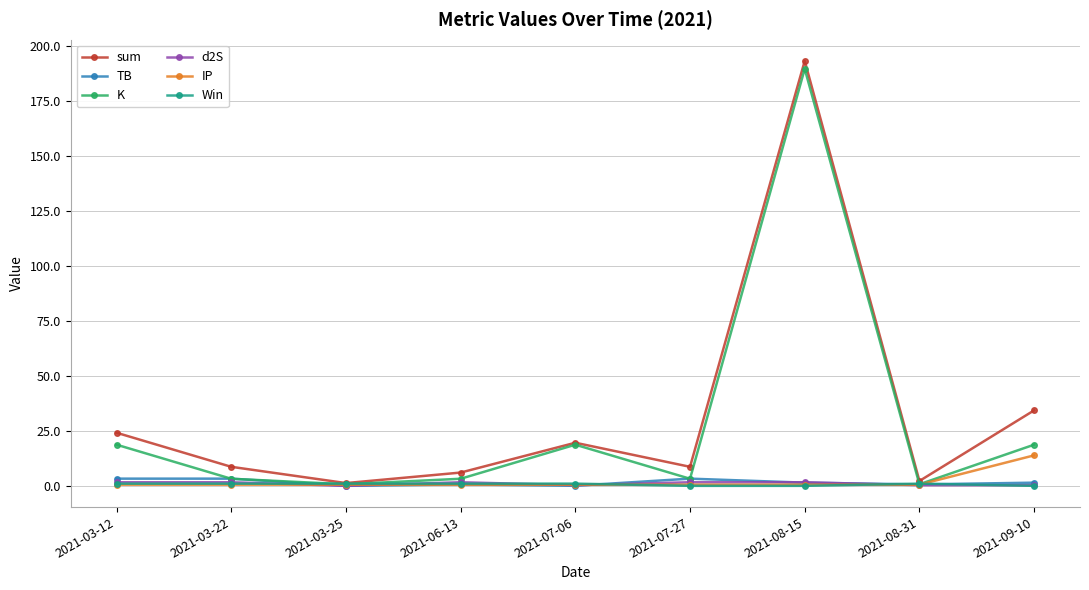

Does the chart display data point markers on the line(s)?

Yes